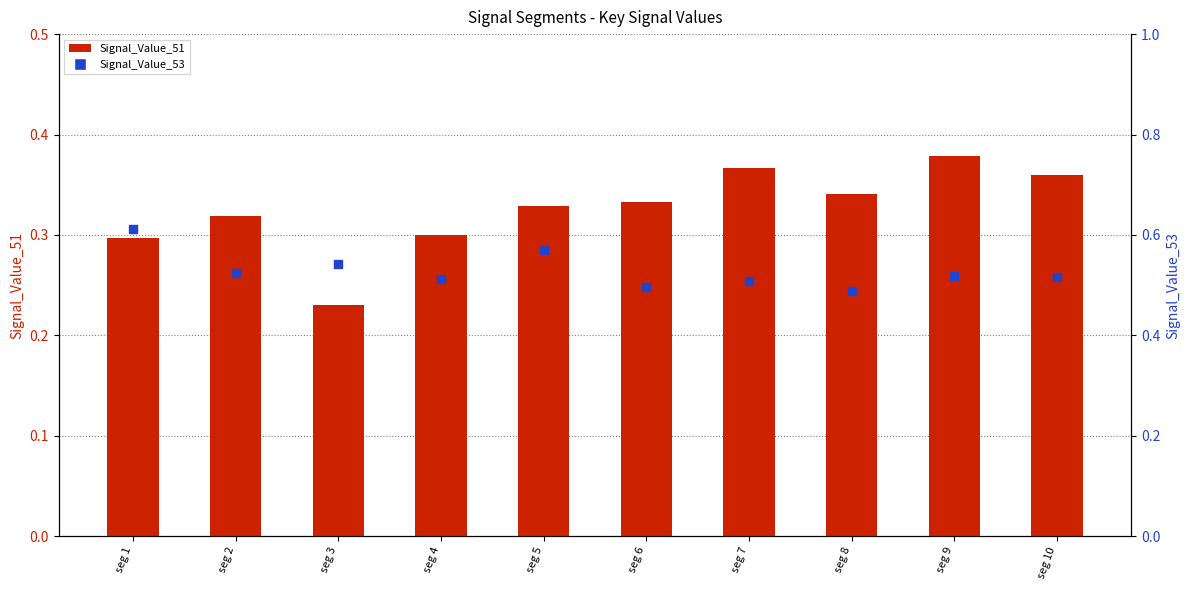

Is the value of Signal_Value_51 at seg 2 greater than the value of Signal_Value_53 at seg 1?

No